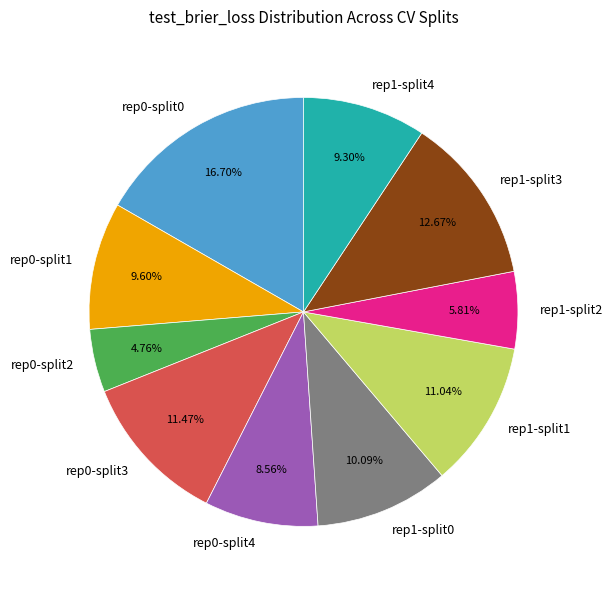

Do rep0-split3 and rep1-split1 together represent more than half of the pie?

No